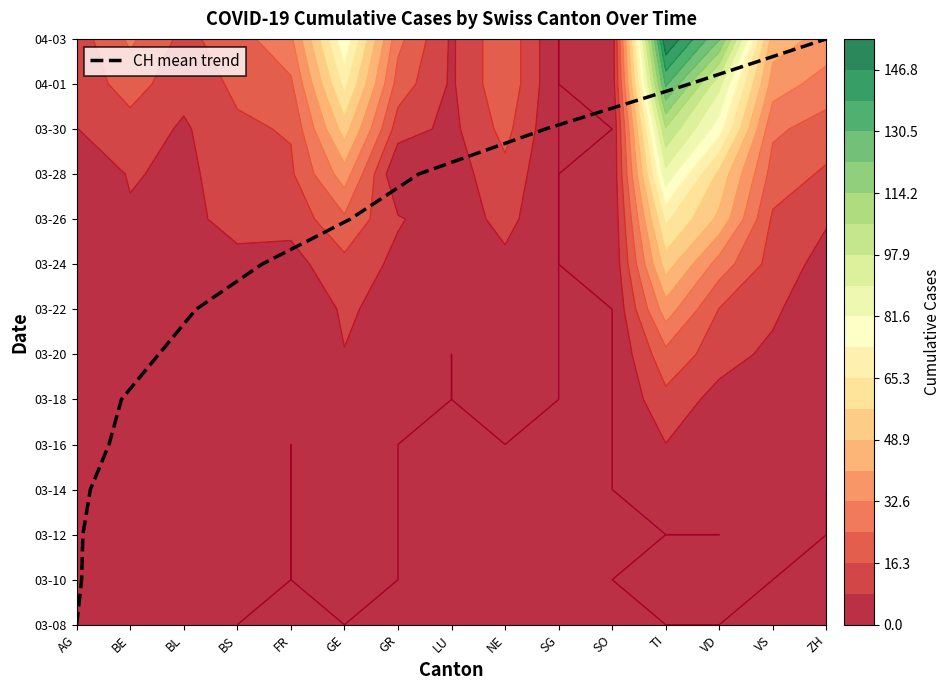

The value at SO is 4. True or false?

False